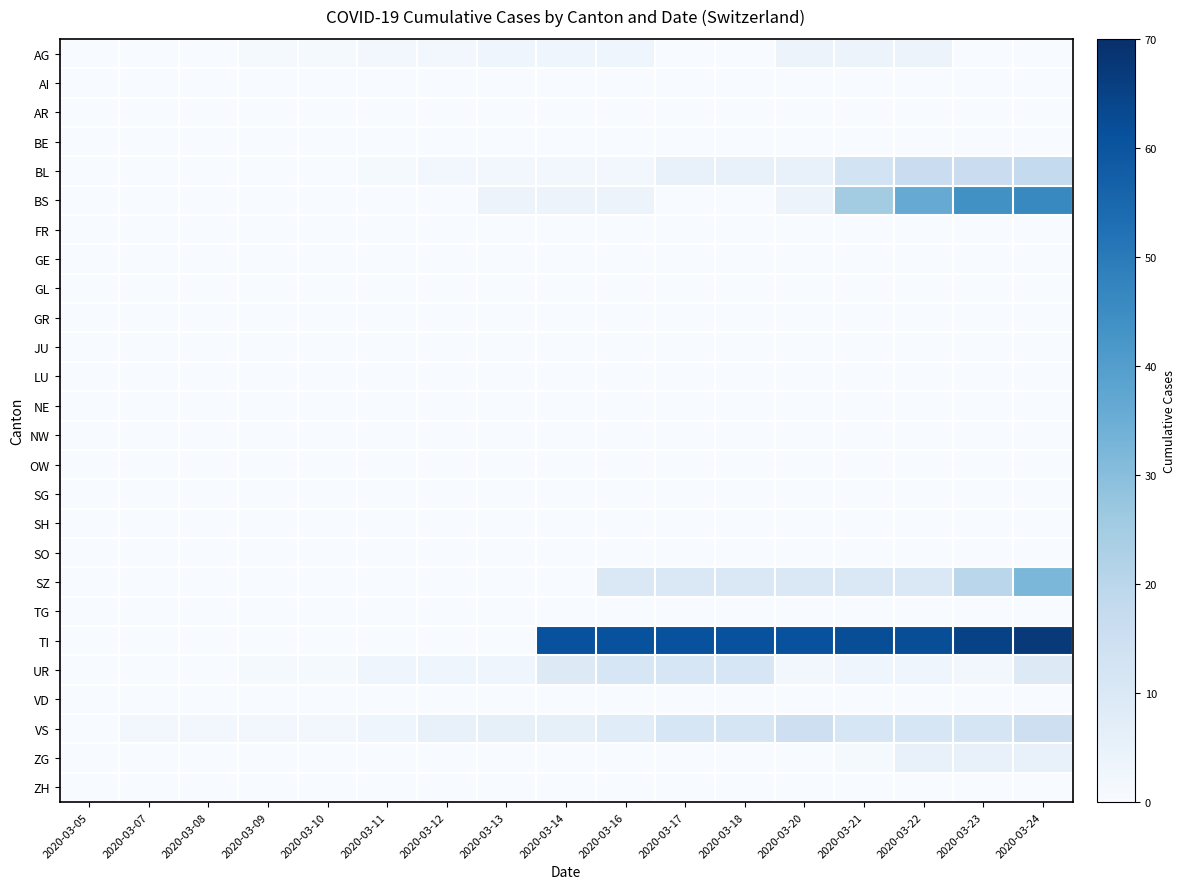

How many distinct data groups are displayed?

26